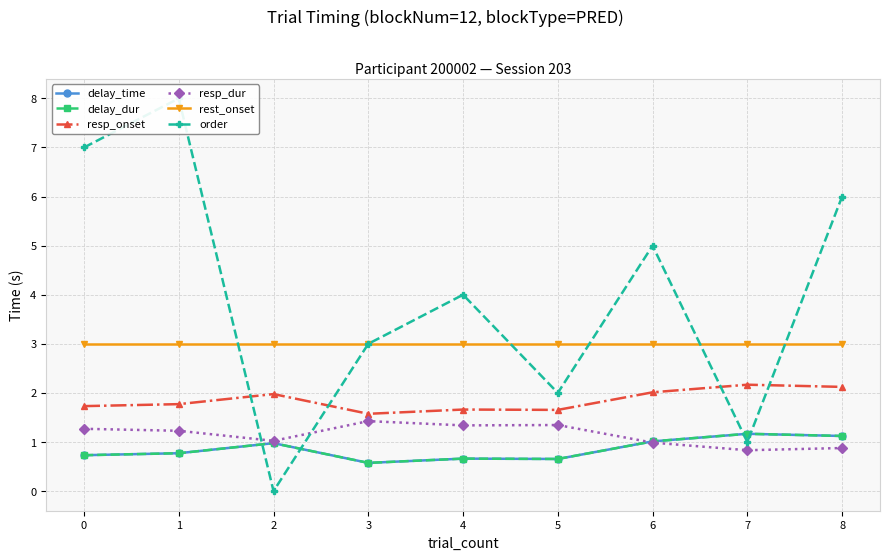

What is the approximate value of delay_dur at 3?

0.6